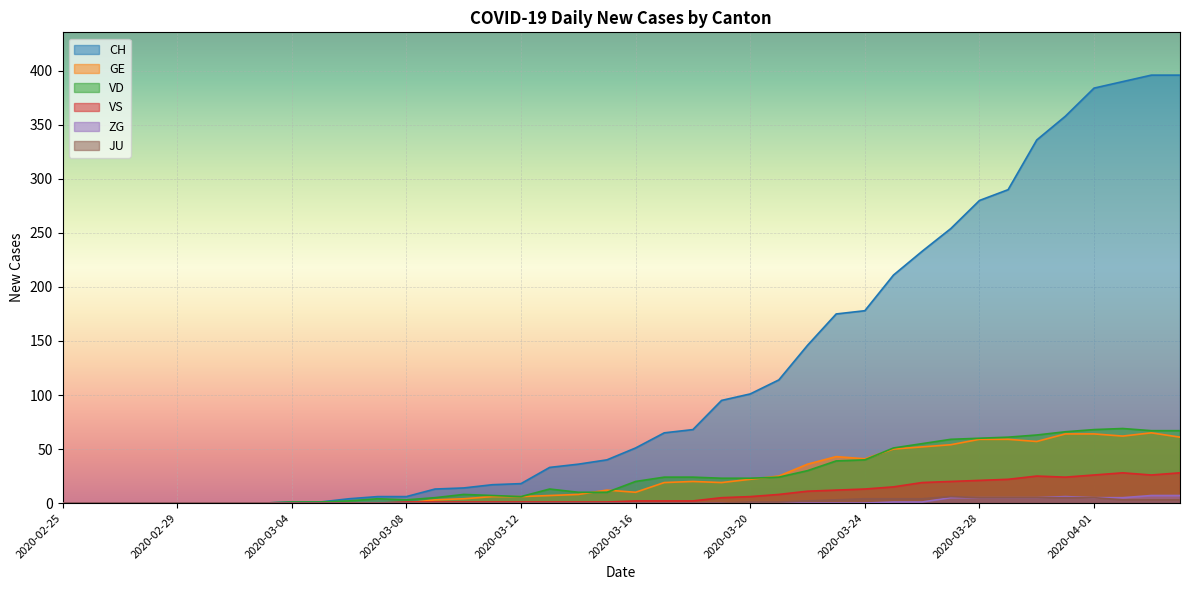

List the series in order of their peak value, lowest first.

JU, ZG, VS, GE, VD, CH